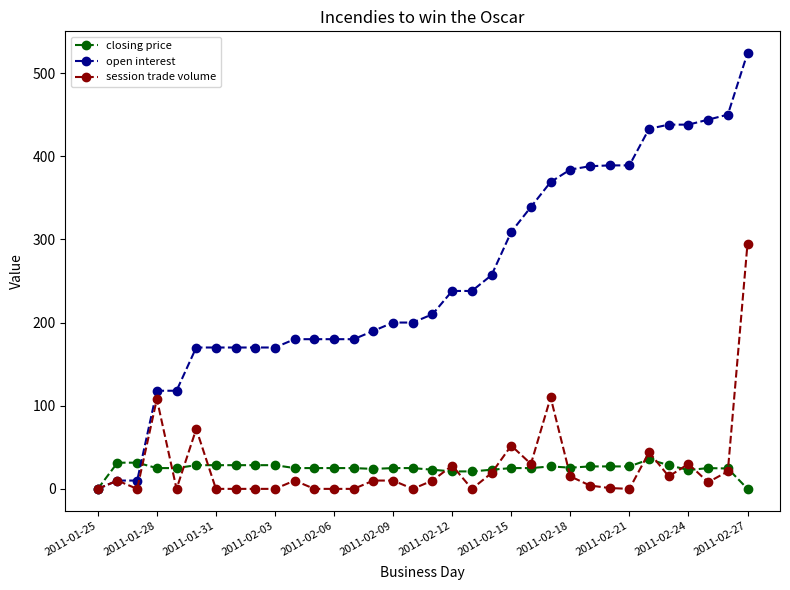

Which series has the largest total across all categories?

open interest